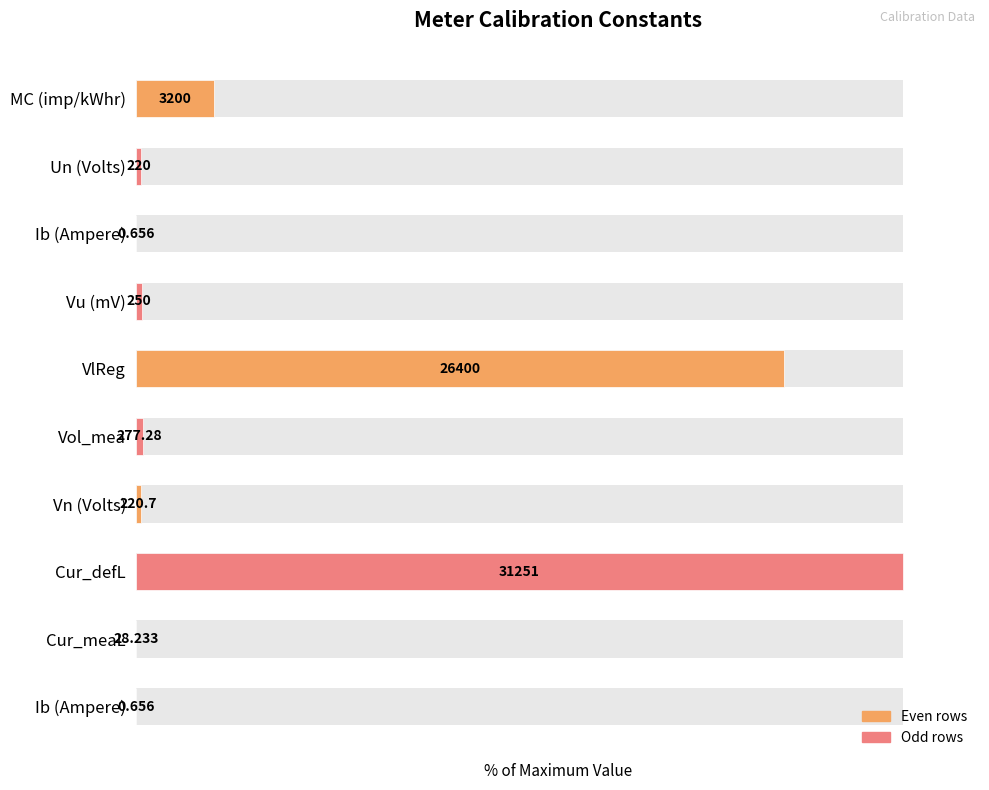

What is the value of the 4th bar from the left?

0.8